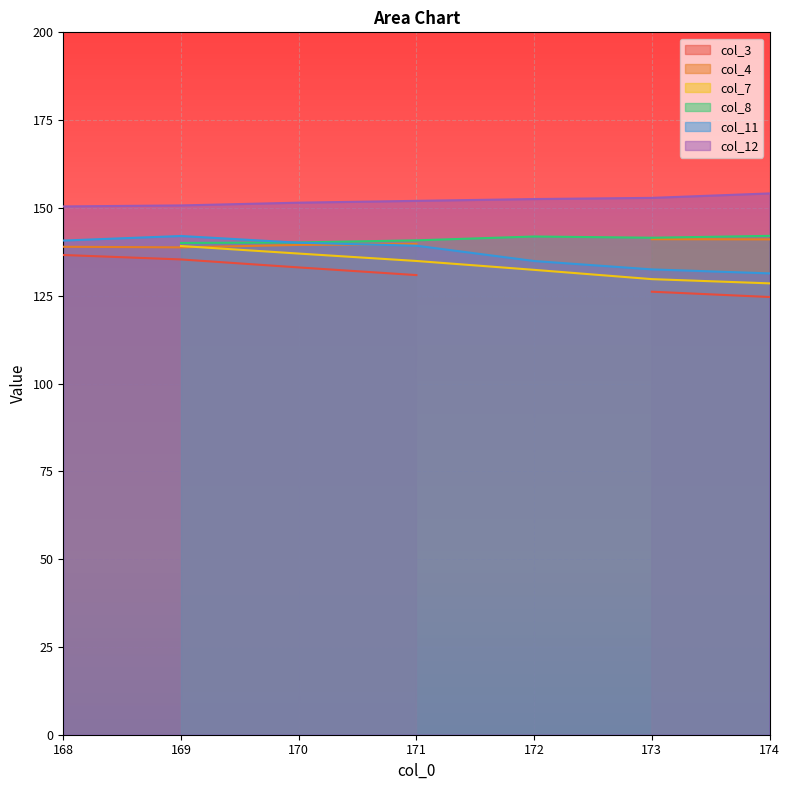

True or false: col_12 and col_11 cross at least once.

False